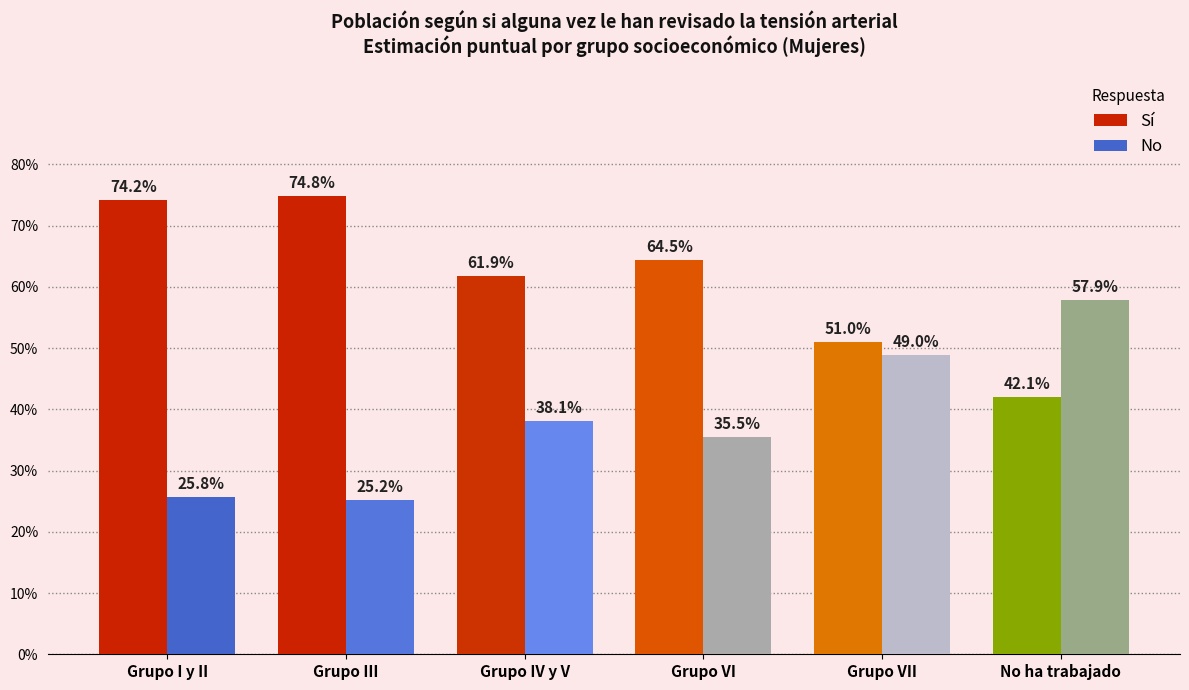

Does the chart contain any negative values?

No